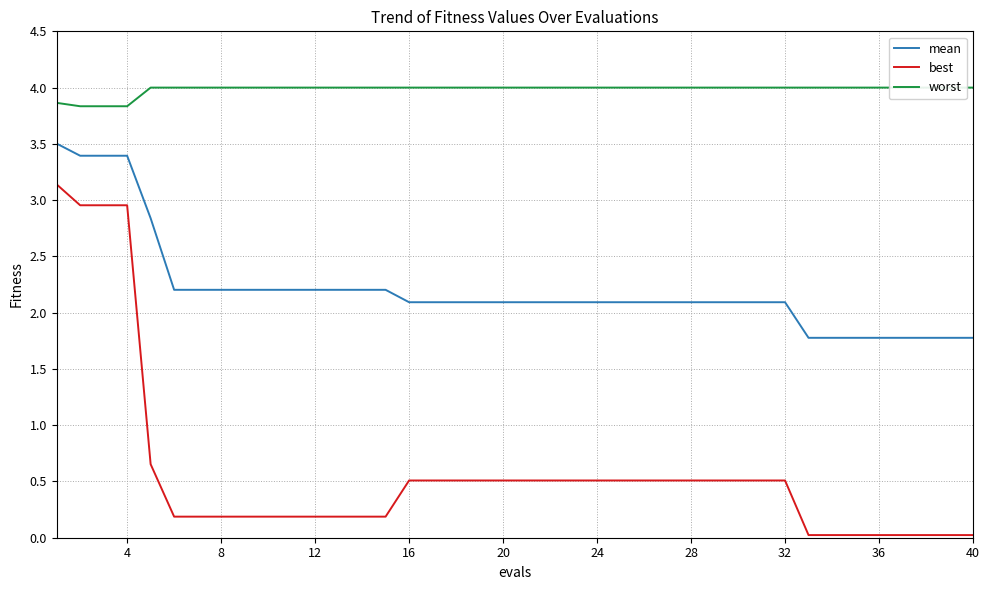

What is the average value of the mean series?

2.2